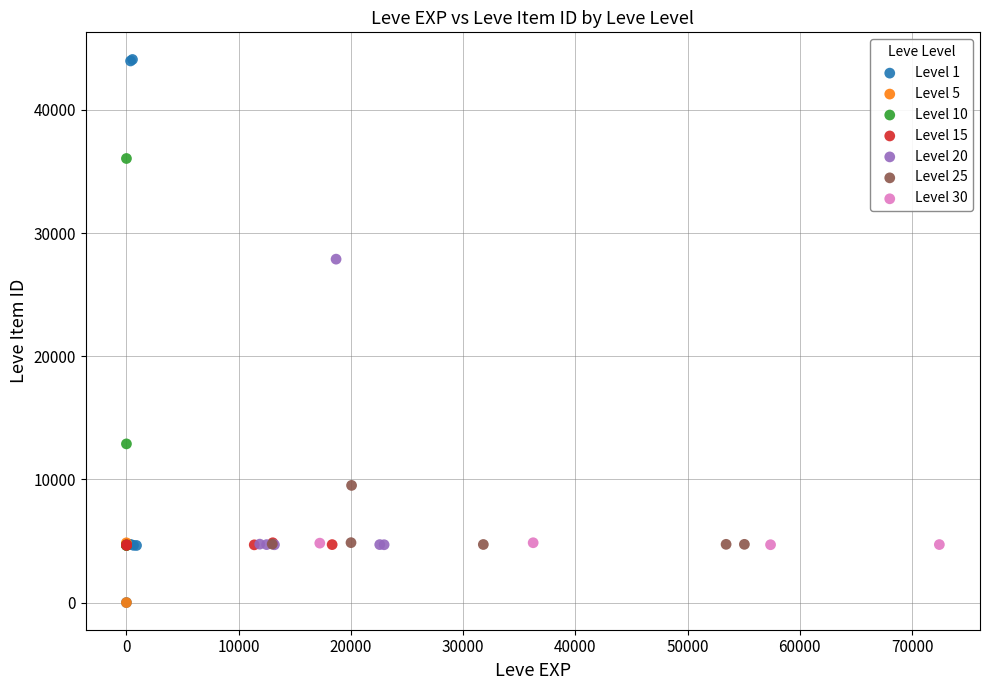

Which series has the widest spread of Y values?

Level 1